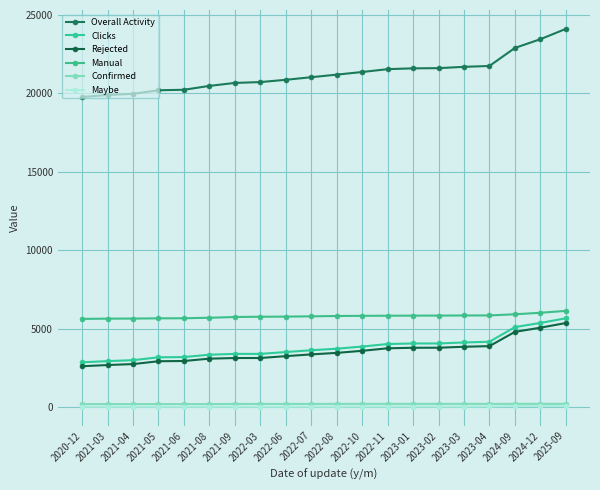

Reading left to right, list all the values displayed in this chart.

Overall Activity: 2020-12=19770	2021-03=19895	2021-04=19970	2021-05=20197	2021-06=20228	2021-08=20475	2021-09=20664	2022-03=20718	2022-06=20863	2022-07=21028	2022-08=21192	2022-10=21360	2022-11=21541	2023-01=21593	2023-02=21605	2023-03=21689	2023-04=21744	2024-09=22893	2024-12=23449	2025-09=24106
Clicks: 2020-12=2868	2021-03=2945	2021-04=3005	2021-05=3187	2021-06=3203	2021-08=3354	2021-09=3405	2022-03=3405	2022-06=3523	2022-07=3637	2022-08=3735	2022-10=3873	2022-11=4033	2023-01=4070	2023-02=4070	2023-03=4133	2023-04=4179	2024-09=5109	2024-12=5377	2025-09=5674
Rejected: 2020-12=2619	2021-03=2695	2021-04=2755	2021-05=2937	2021-06=2952	2021-08=3102	2021-09=3141	2022-03=3143	2022-06=3261	2022-07=3373	2022-08=3469	2022-10=3601	2022-11=3761	2023-01=3795	2023-02=3798	2023-03=3859	2023-04=3899	2024-09=4807	2024-12=5074	2025-09=5370
Manual: 2020-12=5634	2021-03=5650	2021-04=5655	2021-05=5670	2021-06=5675	2021-08=5707	2021-09=5753	2022-03=5771	2022-06=5780	2022-07=5797	2022-08=5819	2022-10=5829	2022-11=5836	2023-01=5841	2023-02=5845	2023-03=5852	2023-04=5855	2024-09=5928	2024-12=6024	2025-09=6144
Confirmed: 2020-12=206	2021-03=207	2021-04=207	2021-05=207	2021-06=207	2021-08=208	2021-09=218	2022-03=218	2022-06=218	2022-07=218	2022-08=222	2022-10=222	2022-11=222	2023-01=222	2023-02=222	2023-03=222	2023-04=222	2024-09=223	2024-12=224	2025-09=224
Maybe: 2020-12=43	2021-03=43	2021-04=43	2021-05=43	2021-06=44	2021-08=44	2021-09=46	2022-03=44	2022-06=44	2022-07=46	2022-08=44	2022-10=50	2022-11=50	2023-01=53	2023-02=50	2023-03=52	2023-04=58	2024-09=79	2024-12=79	2025-09=80